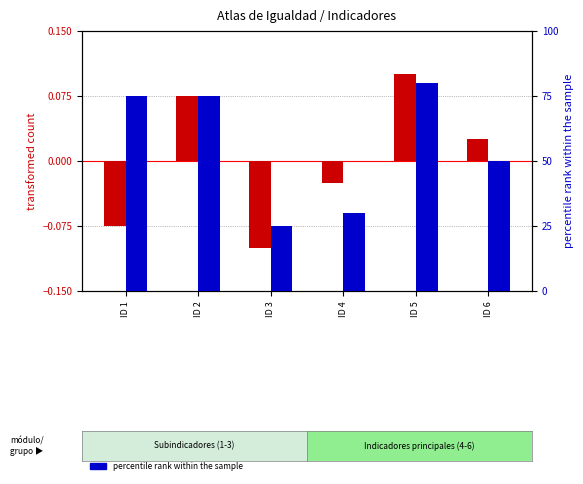

Which label corresponds to the smallest value in the chart?

ID 3